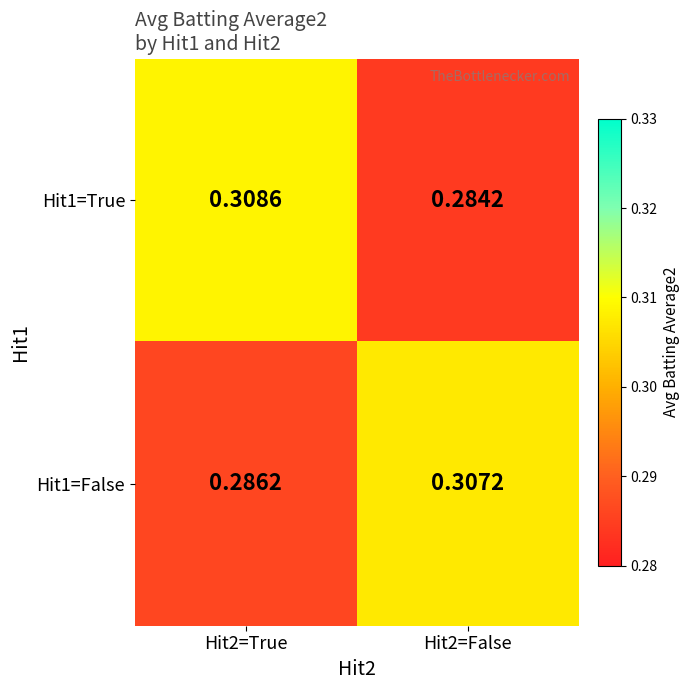

List the series in order of their overall mean, lowest first.

Hit1=True, Hit1=False